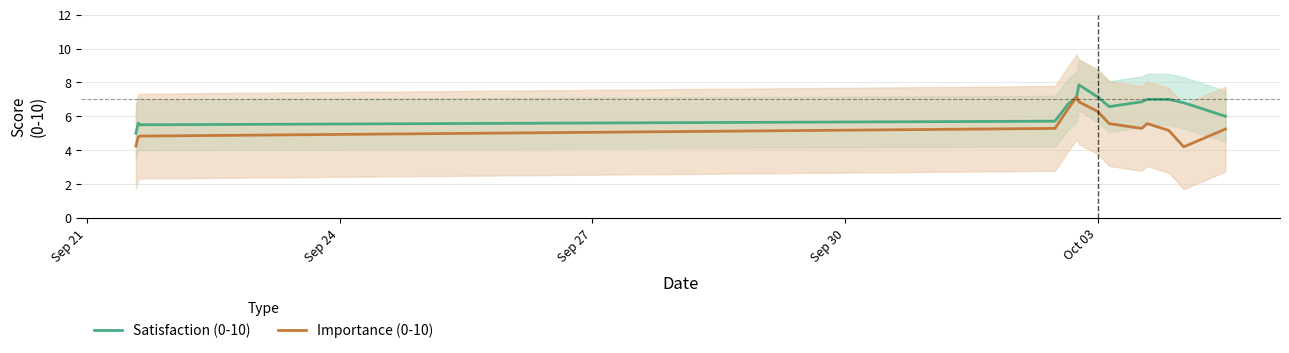

What is the highest value of the Satisfaction (0-10) series?

7.9